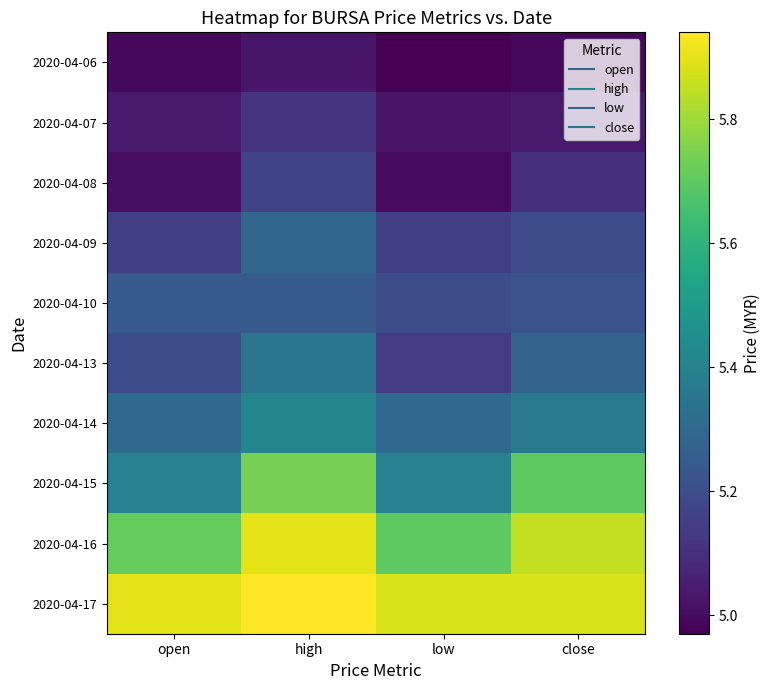

Which label corresponds to the largest value in the chart?

high